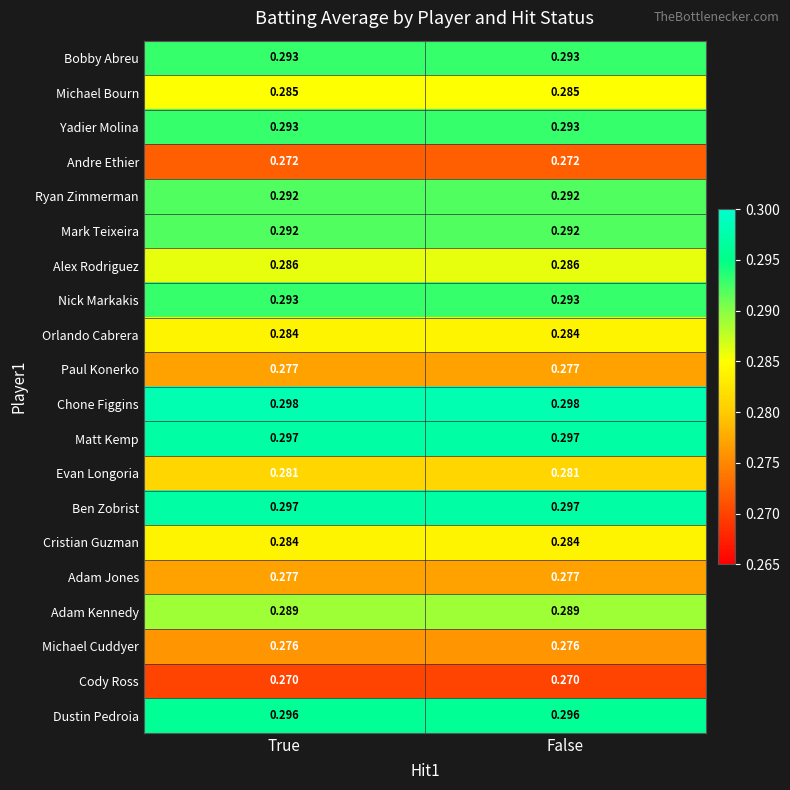

Which series has the largest total across all categories?

Chone Figgins